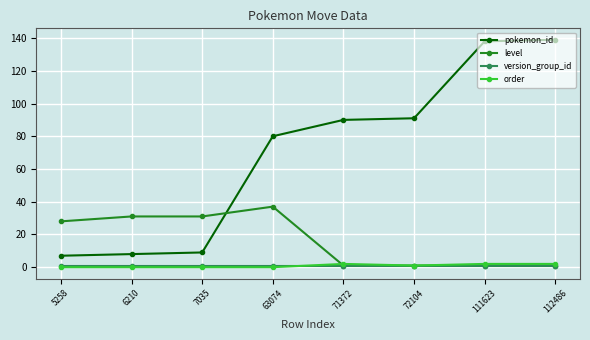

Reading right to left, list all the values displayed in this chart.

pokemon_id: 112486=139	111623=138	72104=91	71372=90	63074=80	7035=9	6210=8	5258=7
level: 112486=1	111623=1	72104=1	71372=1	63074=37	7035=31	6210=31	5258=28
version_group_id: 112486=1	111623=1	72104=1	71372=1	63074=1	7035=1	6210=1	5258=1
order: 112486=2	111623=2	72104=1	71372=2	63074=0	7035=0	6210=0	5258=0